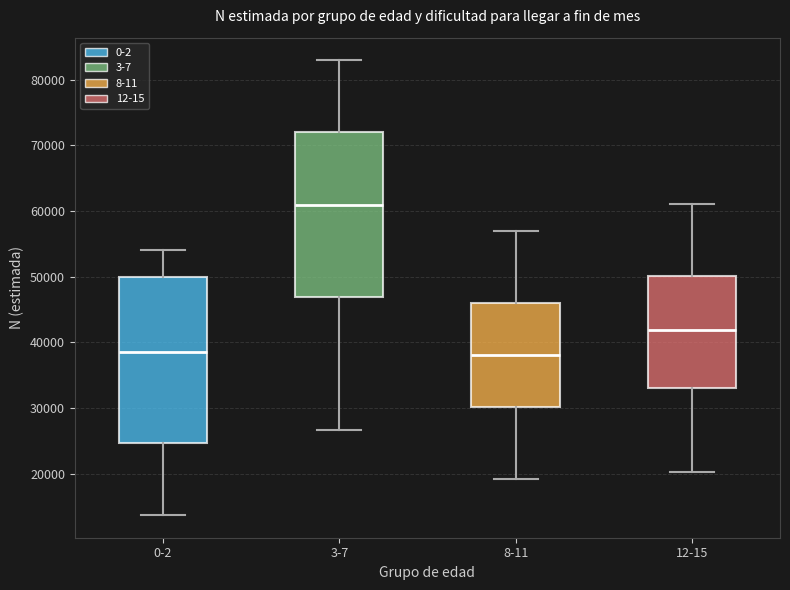

Reading left to right, transcribe this box plot: for each box, give where its median line is, the range the box spans, and where its two whiskers end, as read against the y-axis. The values are not printed on the chart, so give them approximately, as read against the axis.

0-2: median 39000, box 25000 to 50000, whiskers 14000 to 54000
3-7: median 61000, box 47000 to 72000, whiskers 27000 to 83000
8-11: median 38000, box 30000 to 46000, whiskers 19000 to 57000
12-15: median 42000, box 33000 to 50000, whiskers 20000 to 61000